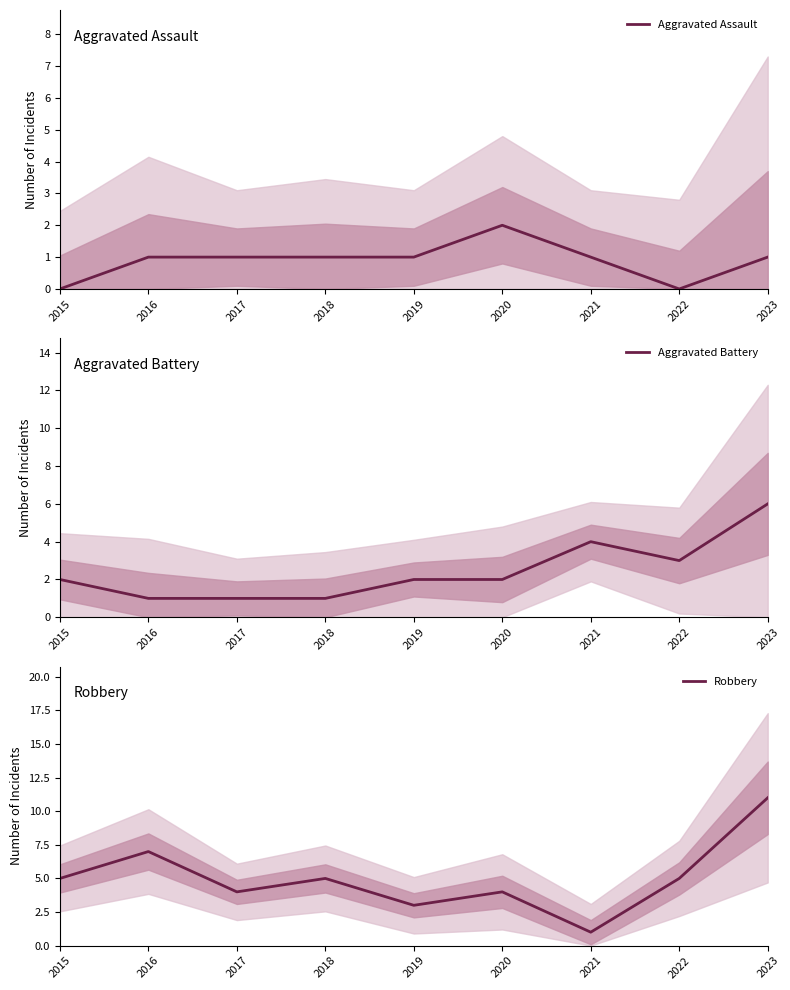

Rank the series by their maximum value, from highest to lowest.

Robbery, Aggravated Battery, Aggravated Assault